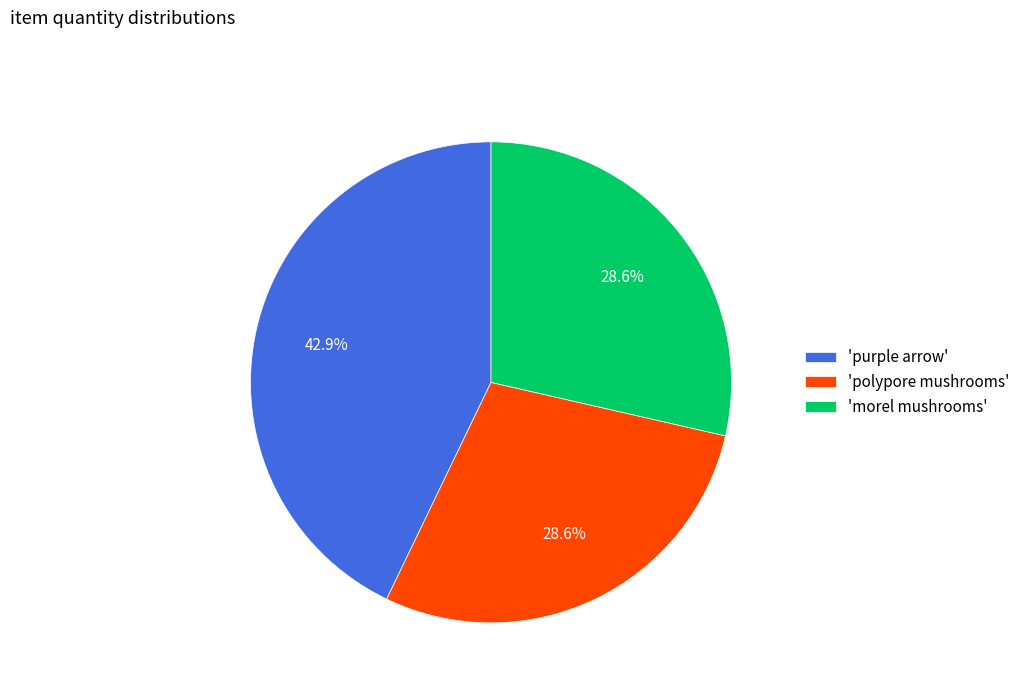

How many segments does this pie chart have?

3